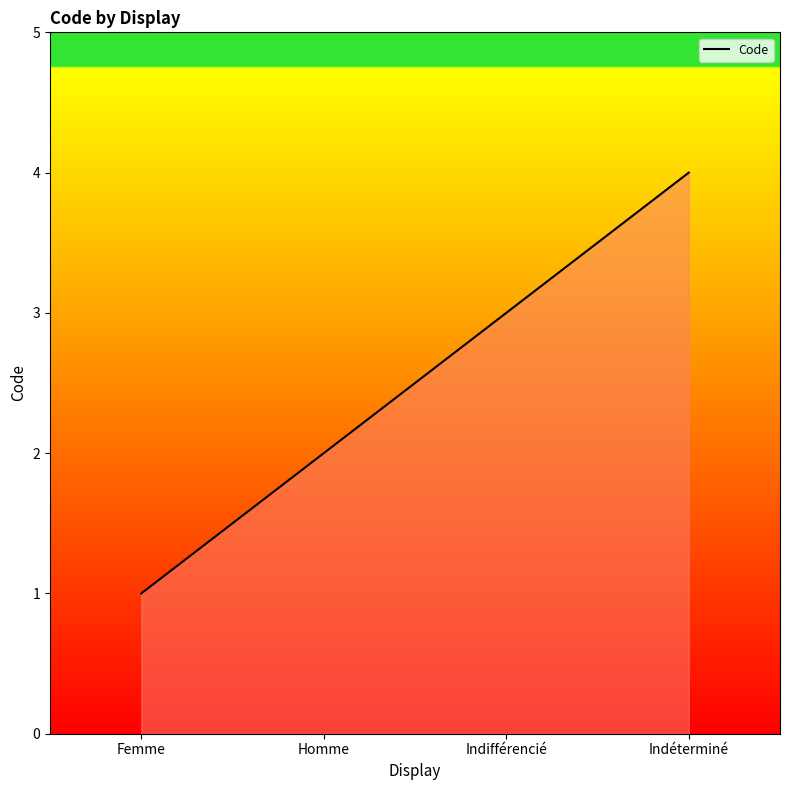

At which label is the value closest to 2?

Homme